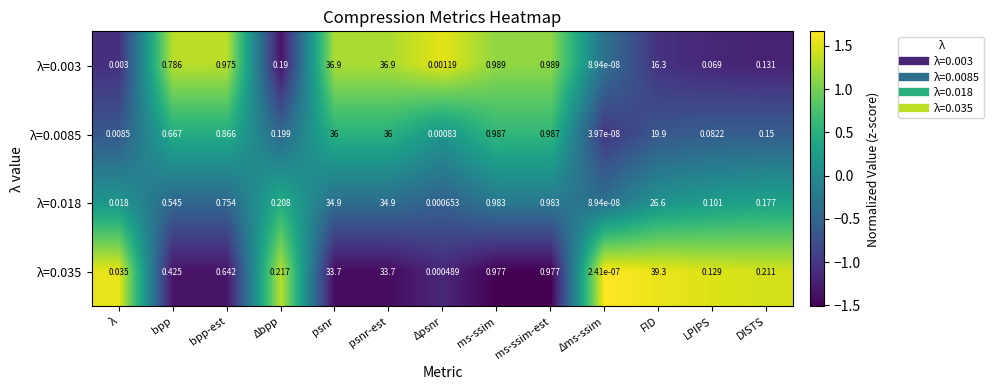

Between Δbpp and Δms-ssim, which series saw the biggest shift?

λ=0.035